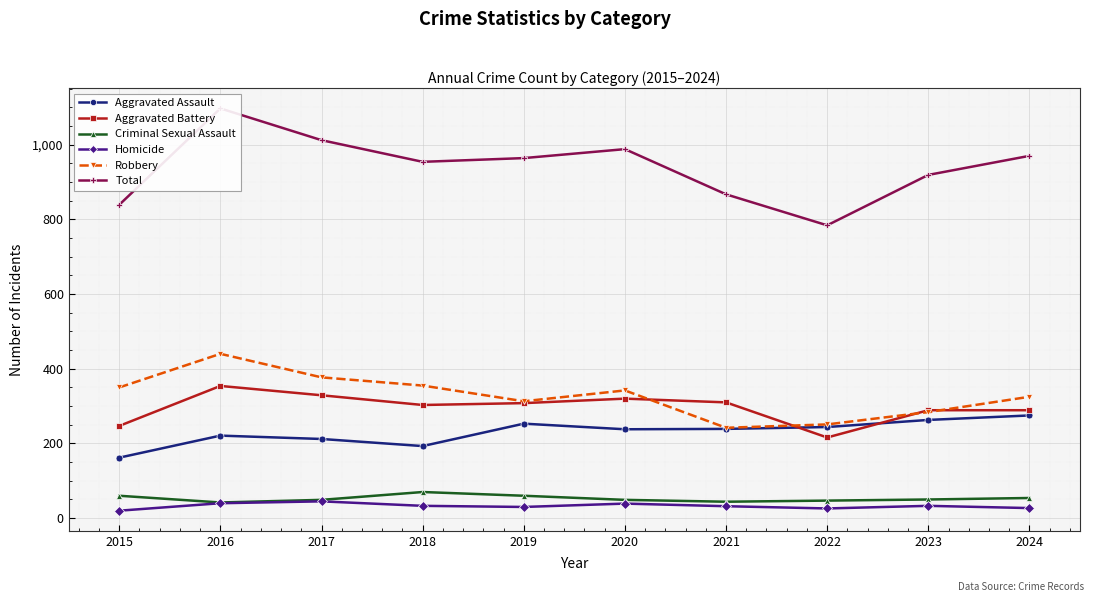

At which category is the sum across all series the highest?

2016